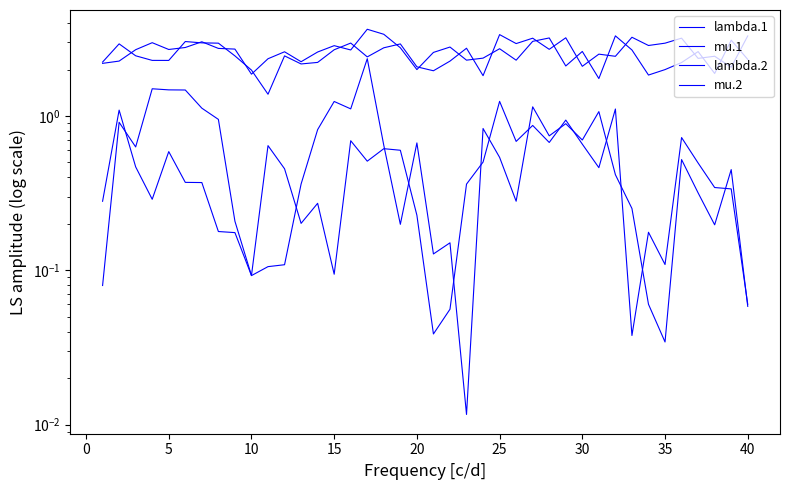

Which series has the largest total across all categories?

lambda.2